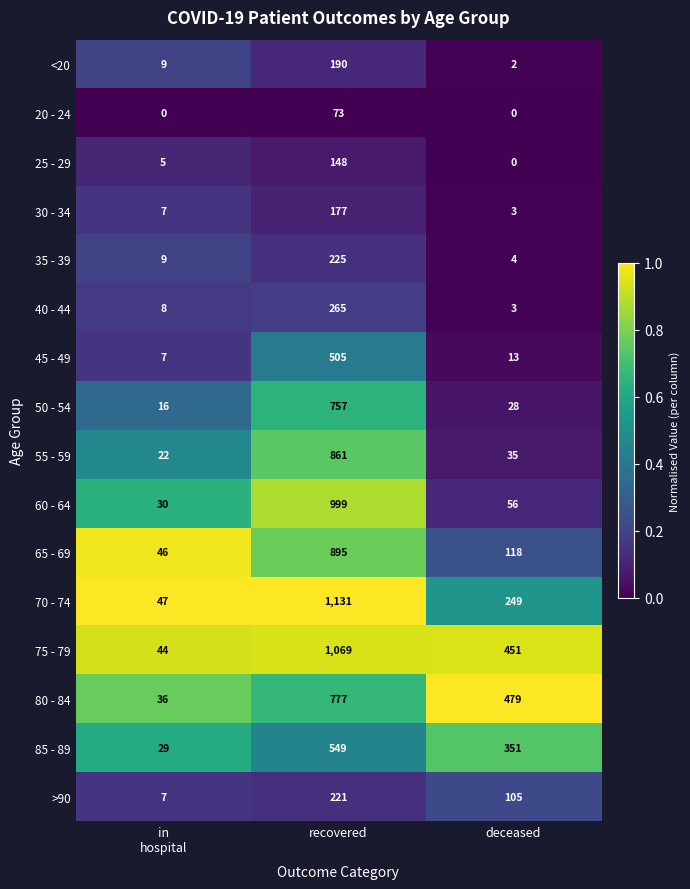

List the series in order of their peak value, highest first.

70 - 74, 75 - 79, 60 - 64, 65 - 69, 55 - 59, 80 - 84, 50 - 54, 85 - 89, 45 - 49, 40 - 44, 35 - 39, >90, <20, 30 - 34, 25 - 29, 20 - 24